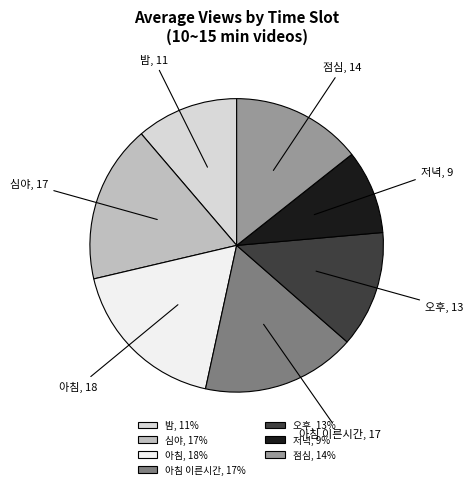

Between 심야, 17% and 저녁, 9%, which is larger?

심야, 17%